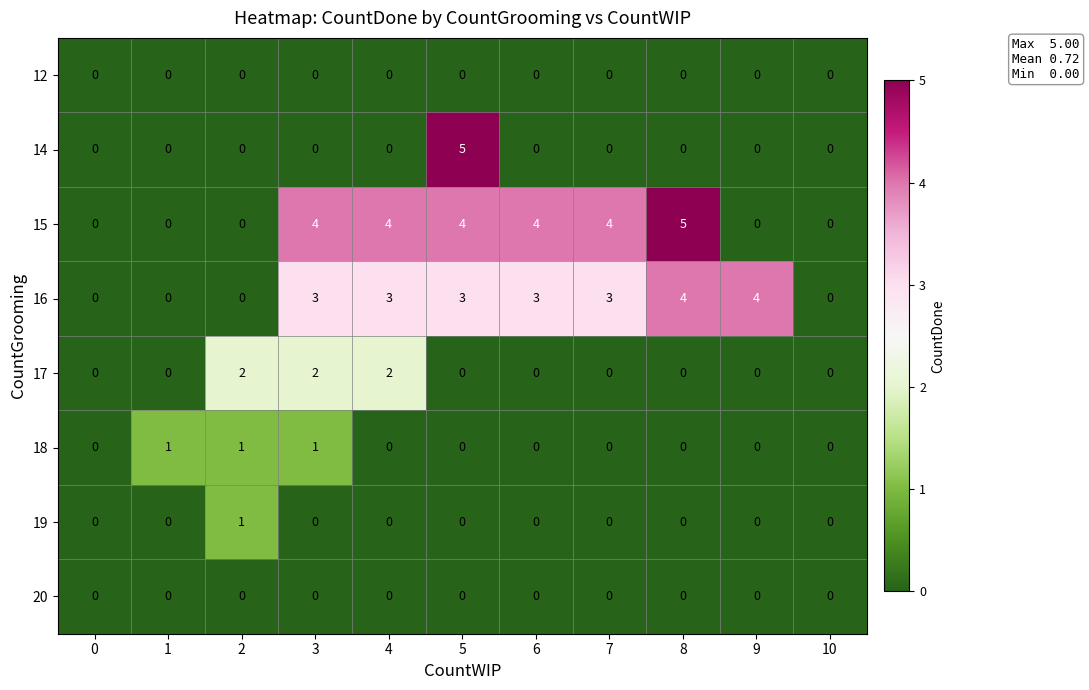

Between 3 and 7, which series saw the biggest shift?

17